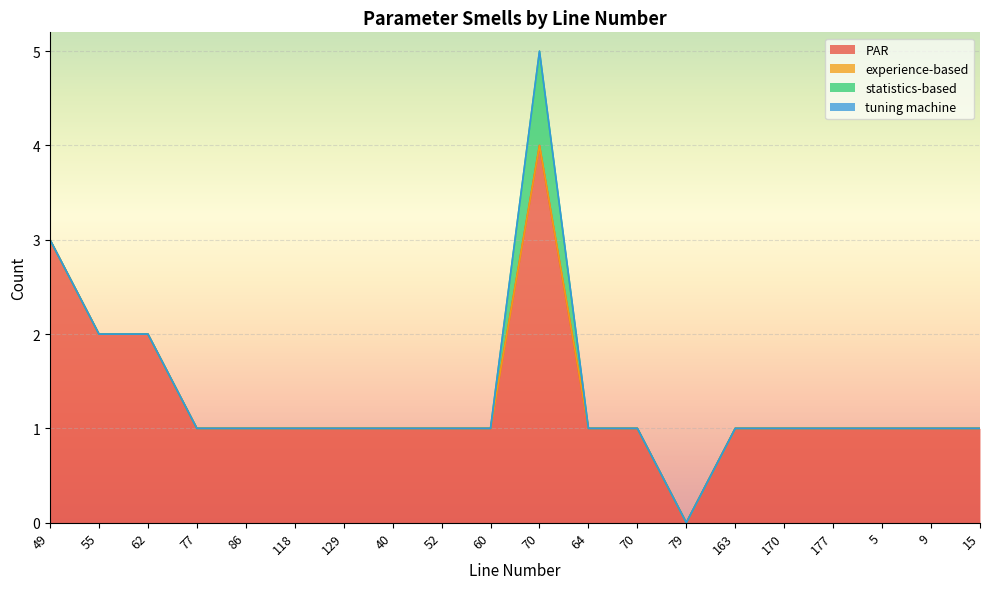

Does the chart display data point markers on the line(s)?

No